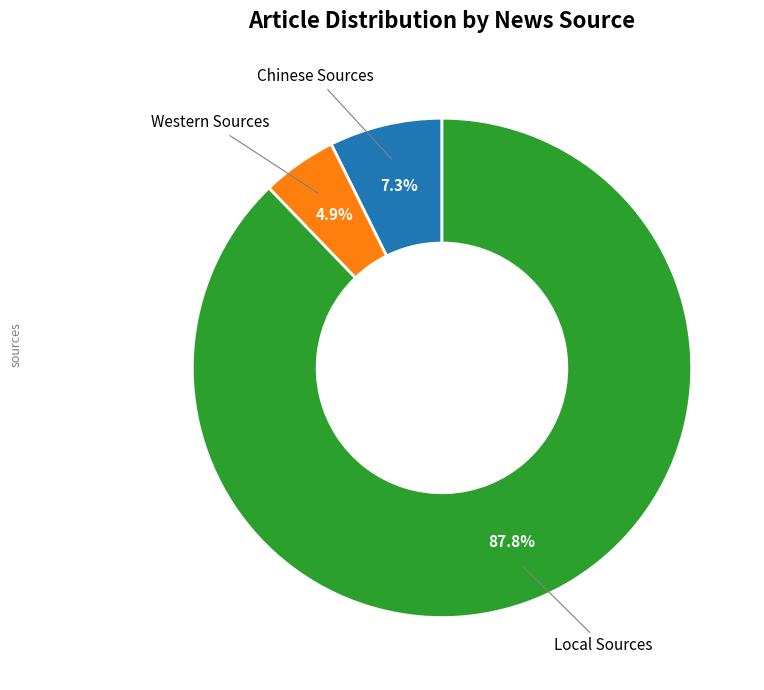

What portion of the pie excludes Western Sources?

95.1%